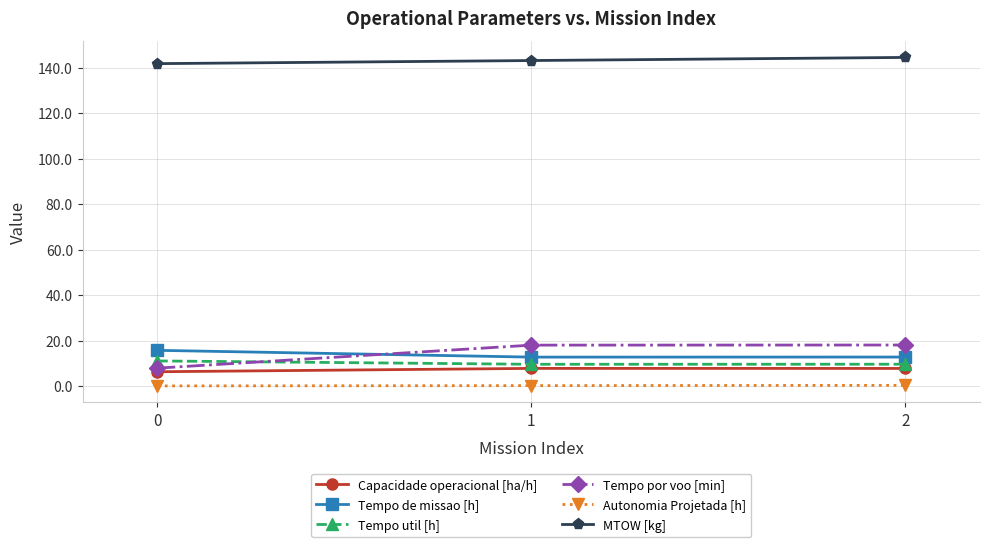

The Tempo por voo [min] series shows 7.9 at 0. True or false?

True